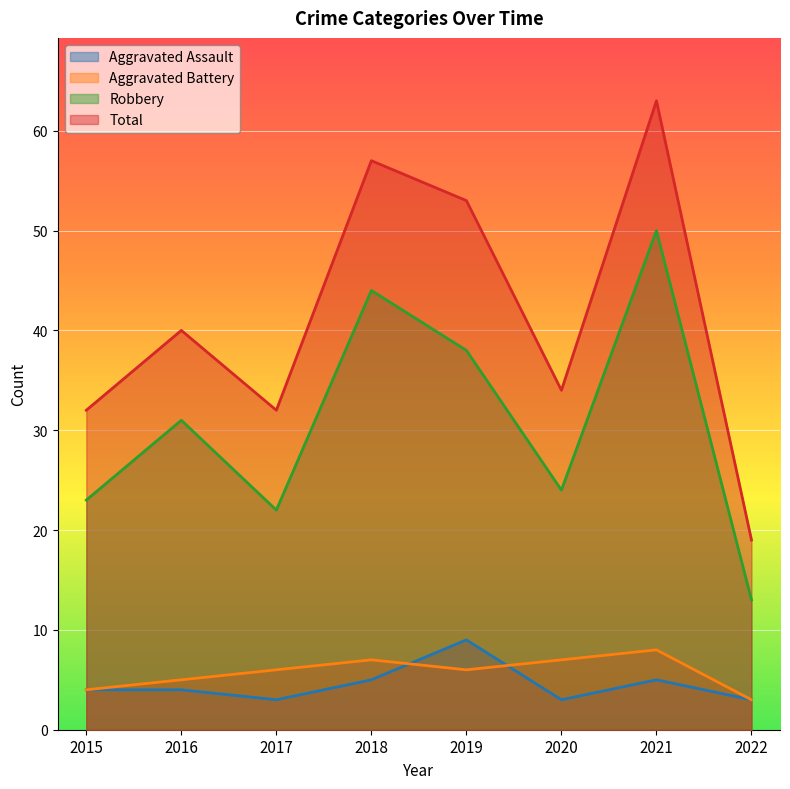

Count the Aggravated Assault values in the range 3 to 5.

7